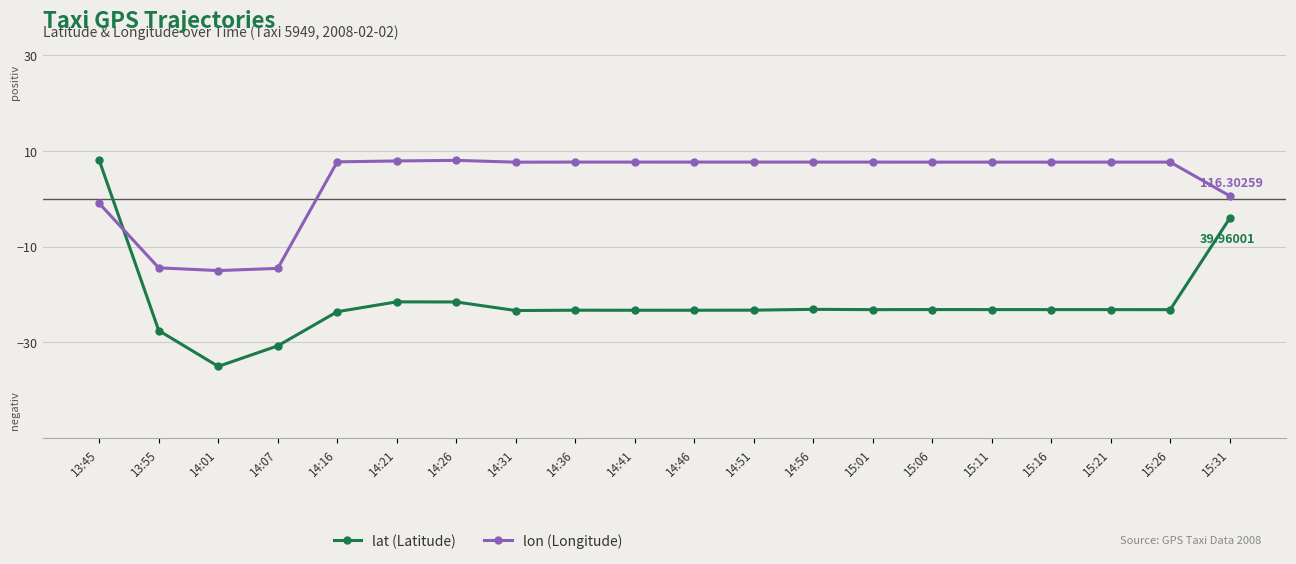

How many values in lon (Longitude) are above zero?

16